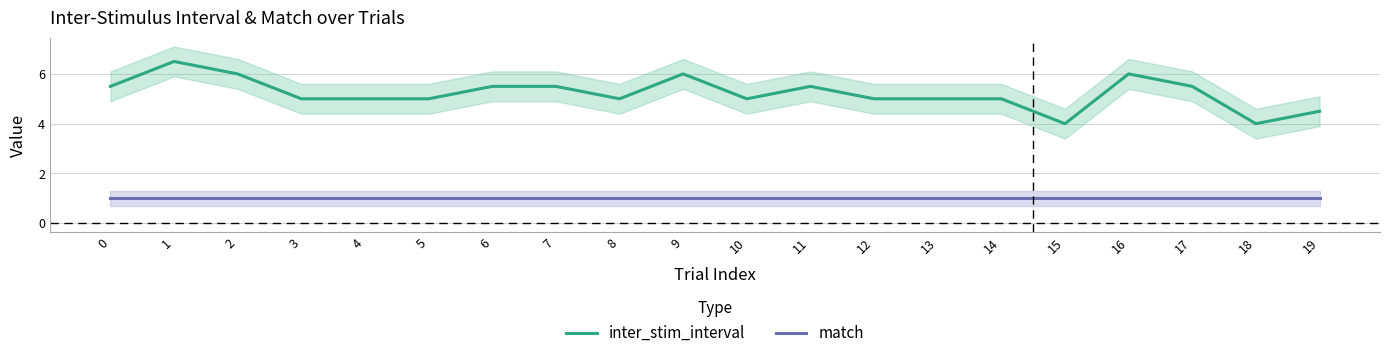

True or false: match and inter_stim_interval cross at least once.

False